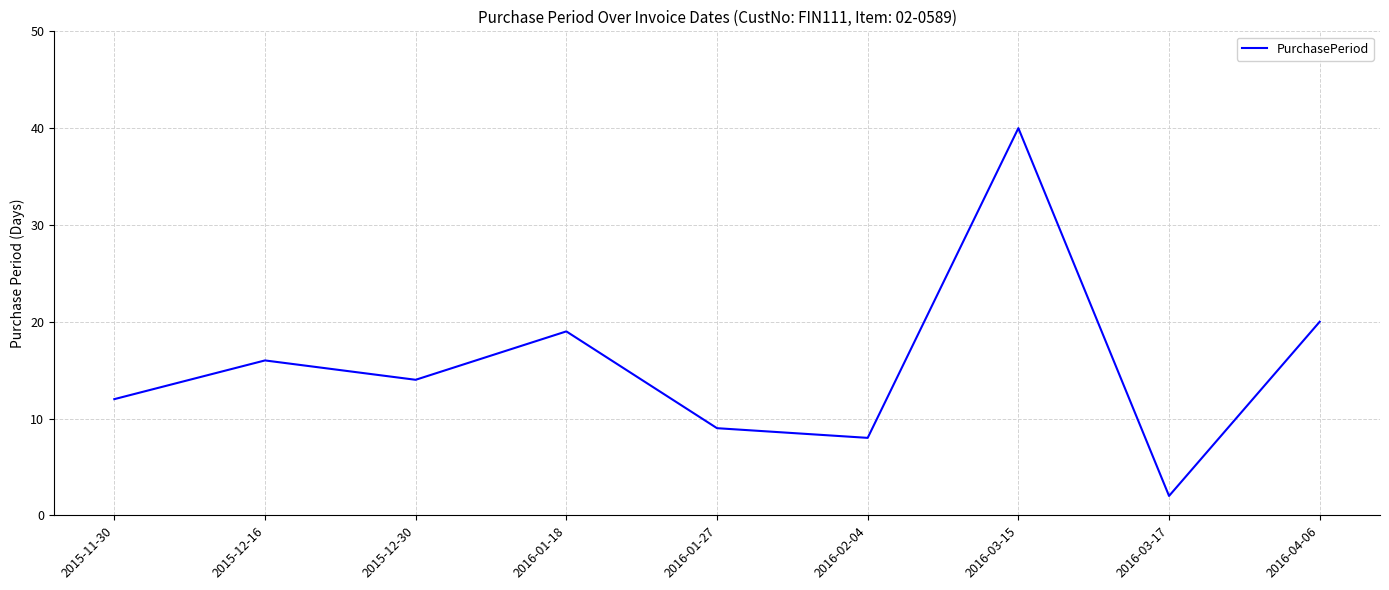

Reading left to right, extract all data points from this chart.

2015-11-30=12	2015-12-16=16	2015-12-30=14	2016-01-18=19	2016-01-27=9	2016-02-04=8	2016-03-15=40	2016-03-17=2	2016-04-06=20